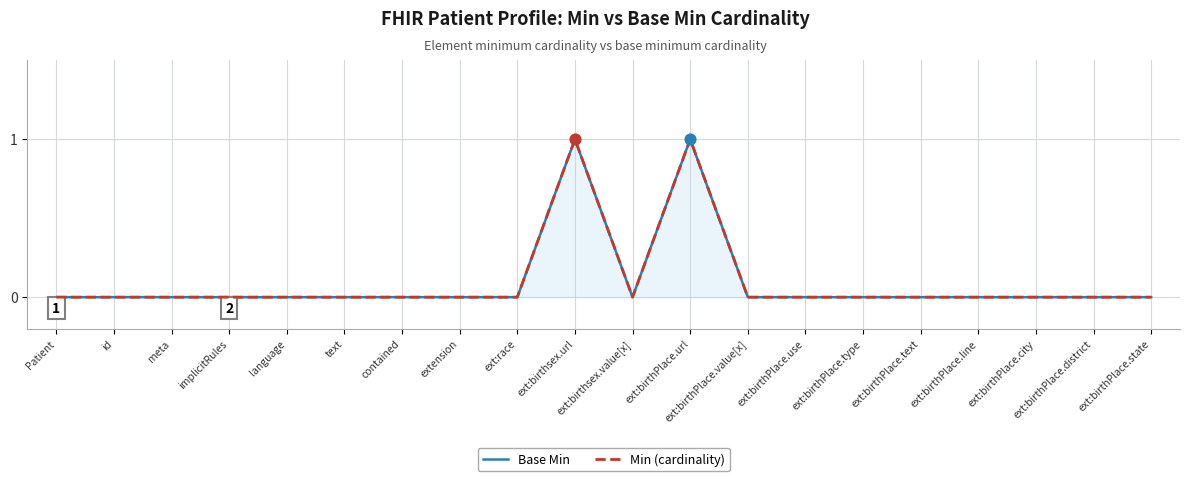

At which category is the sum across all series the highest?

ext:birthsex.url